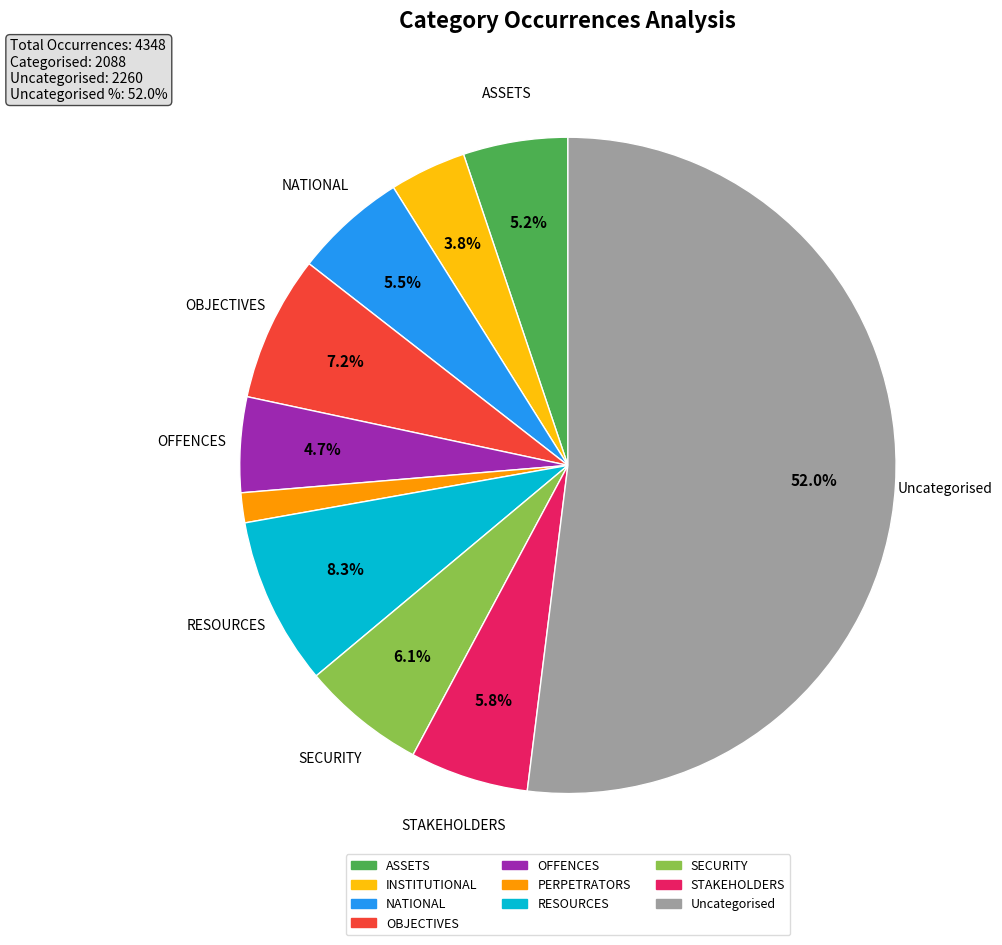

The OBJECTIVES slice represents 7% of the pie. True or false?

True